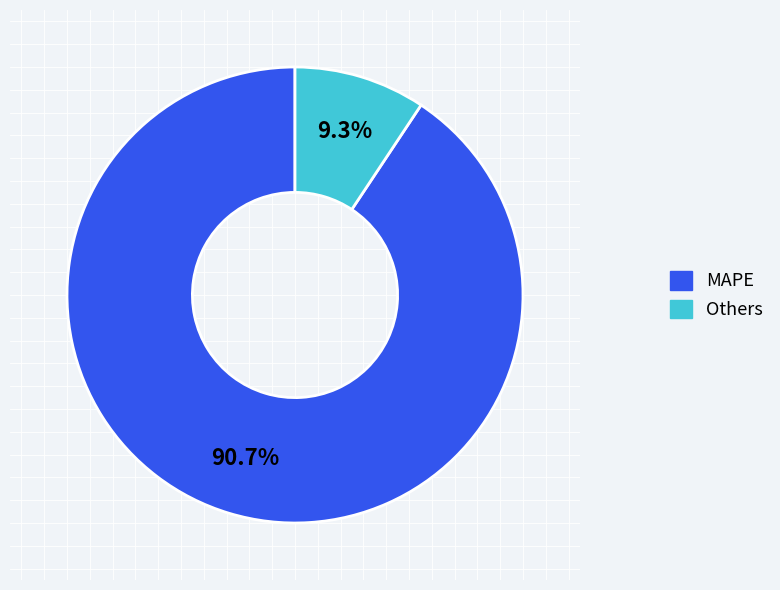

Is there a majority slice in this chart?

Yes